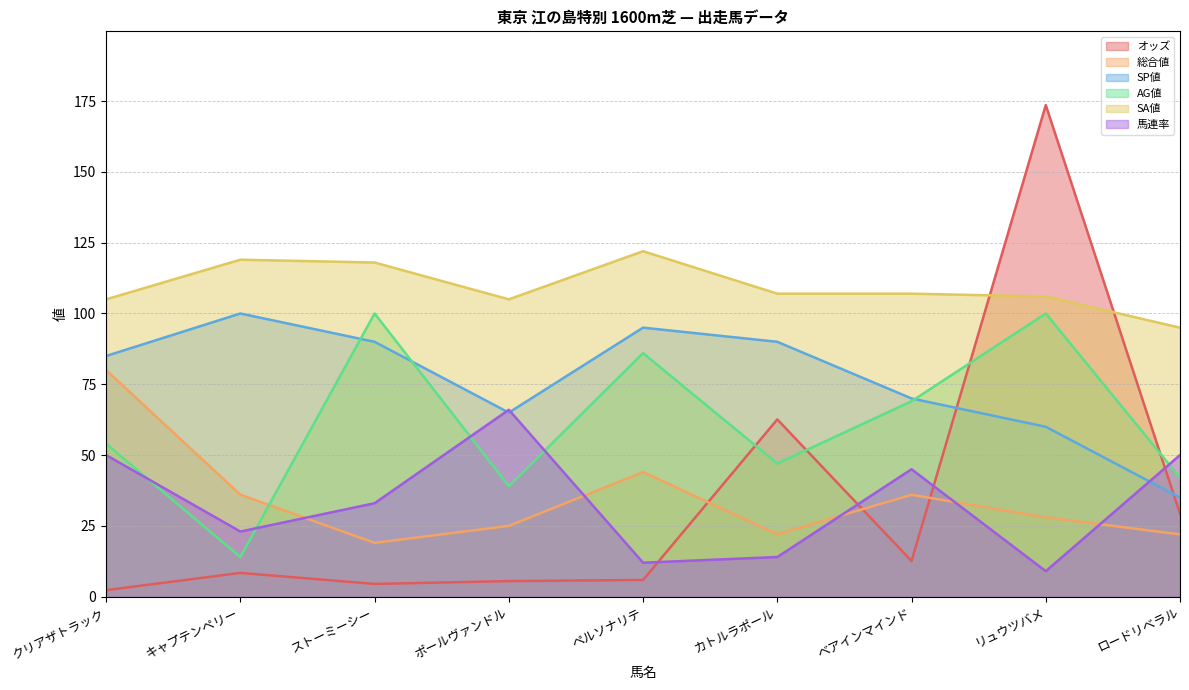

How many distinct data groups are displayed?

6